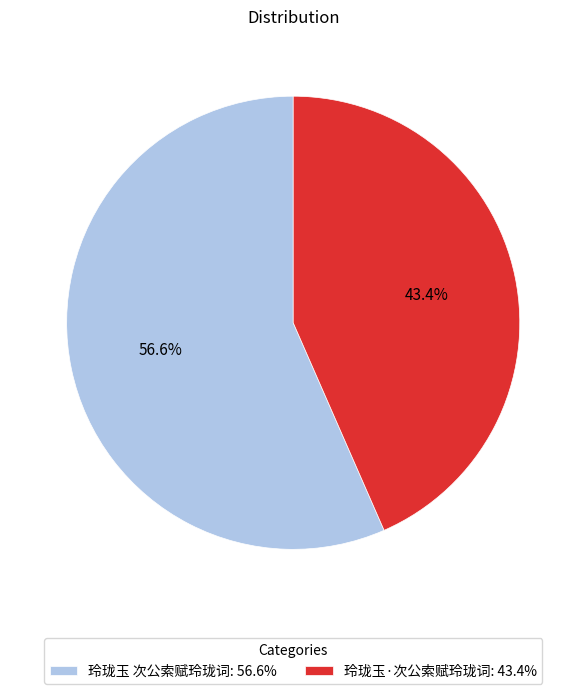

Which category has the biggest portion of the pie?

玲珑玉 次公索赋玲珑词